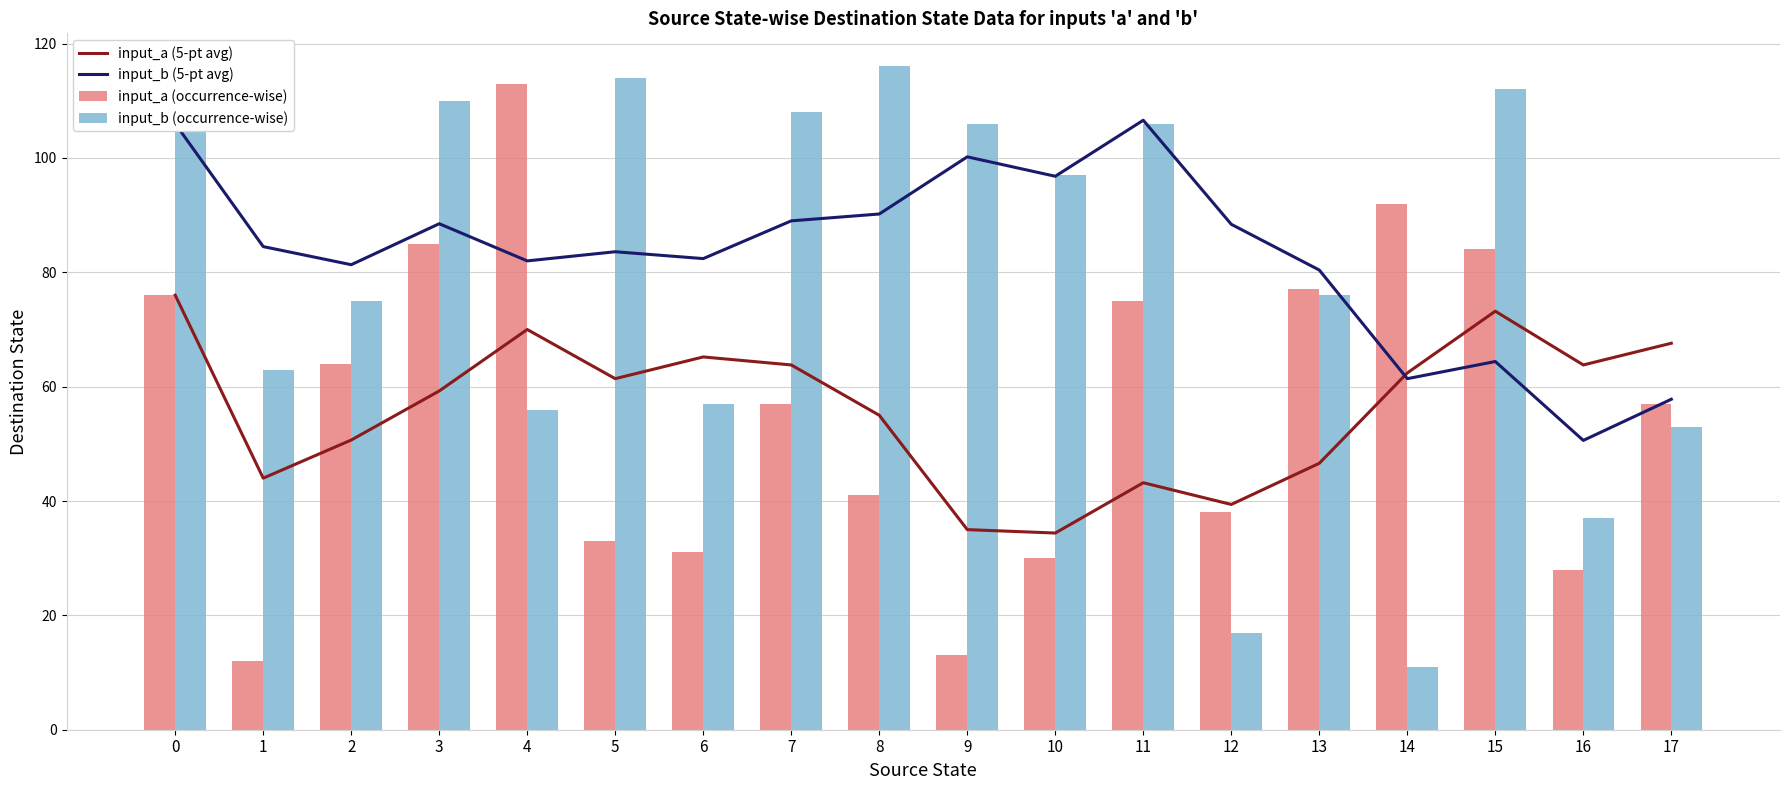

What is the value of the input_a (occurrence-wise) bar at the 17th from the left?

28